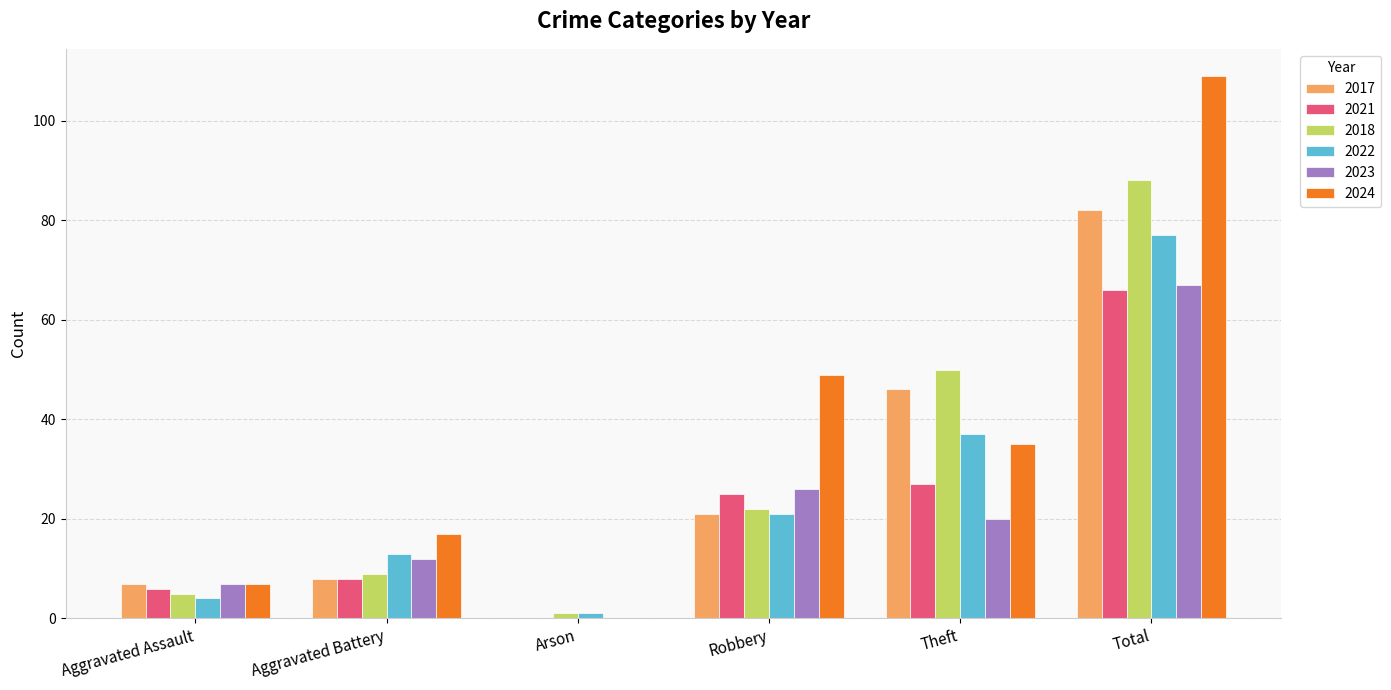

Which series has the largest range (max minus min)?

2024